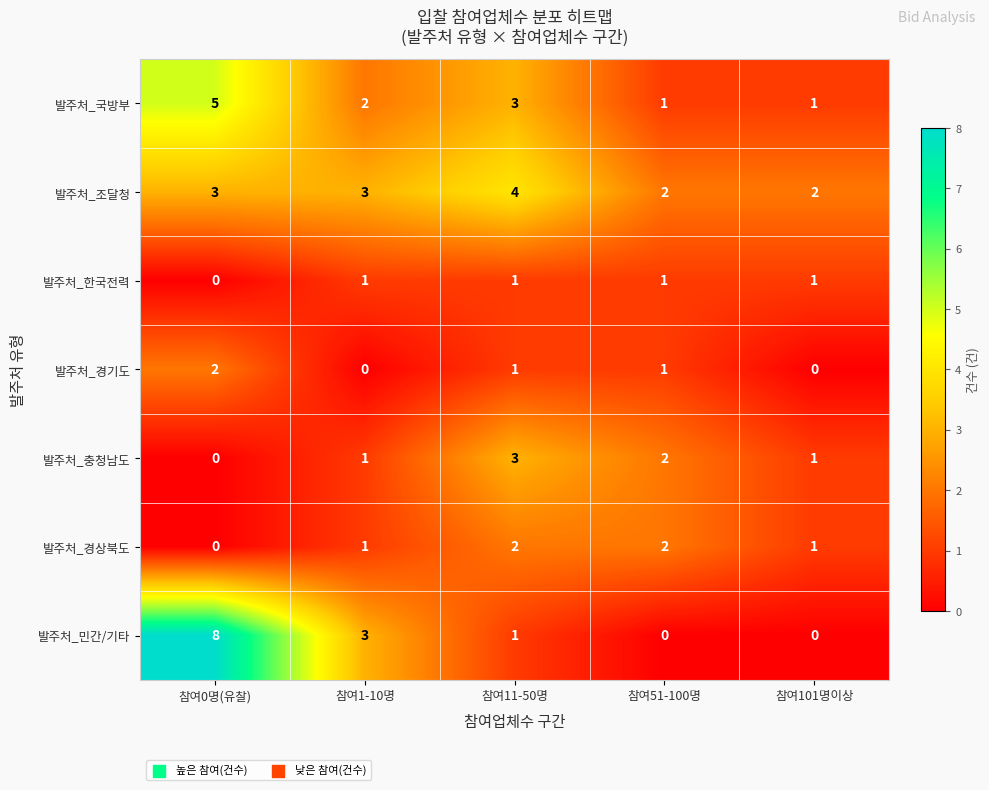

True or false: 발주처_경상북도 has a value of 2 at 참여101명이상.

False